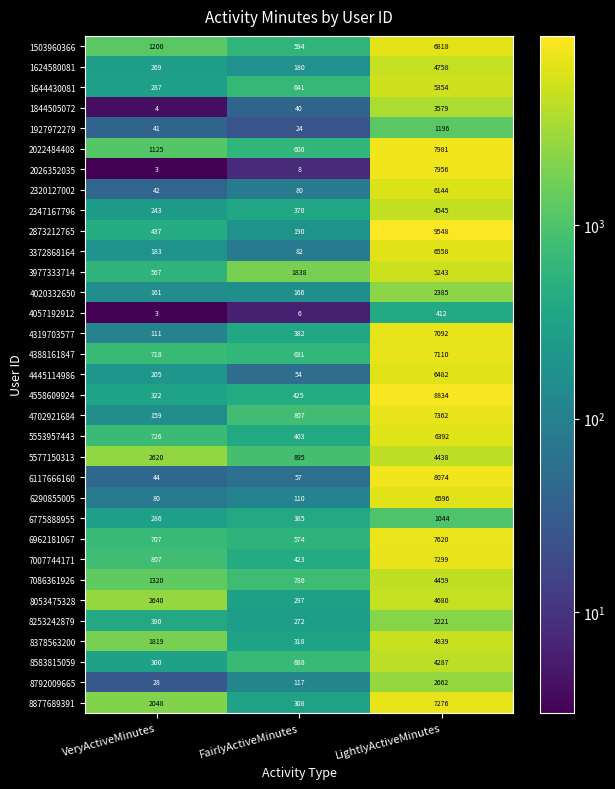

Is it true that 8792009665 equals 46 at VeryActiveMinutes?

False